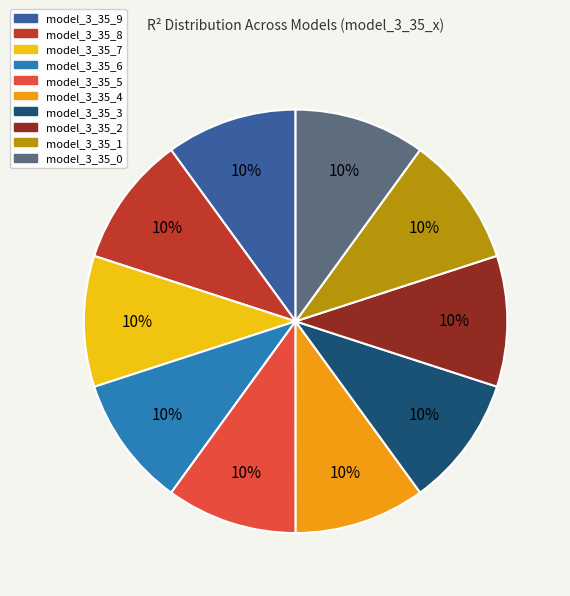

To the nearest percent, what is the average slice percentage?

10%